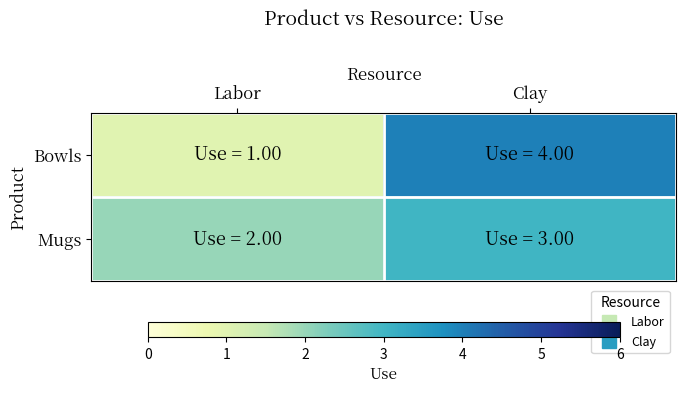

What is the total value across all series at Labor?

3